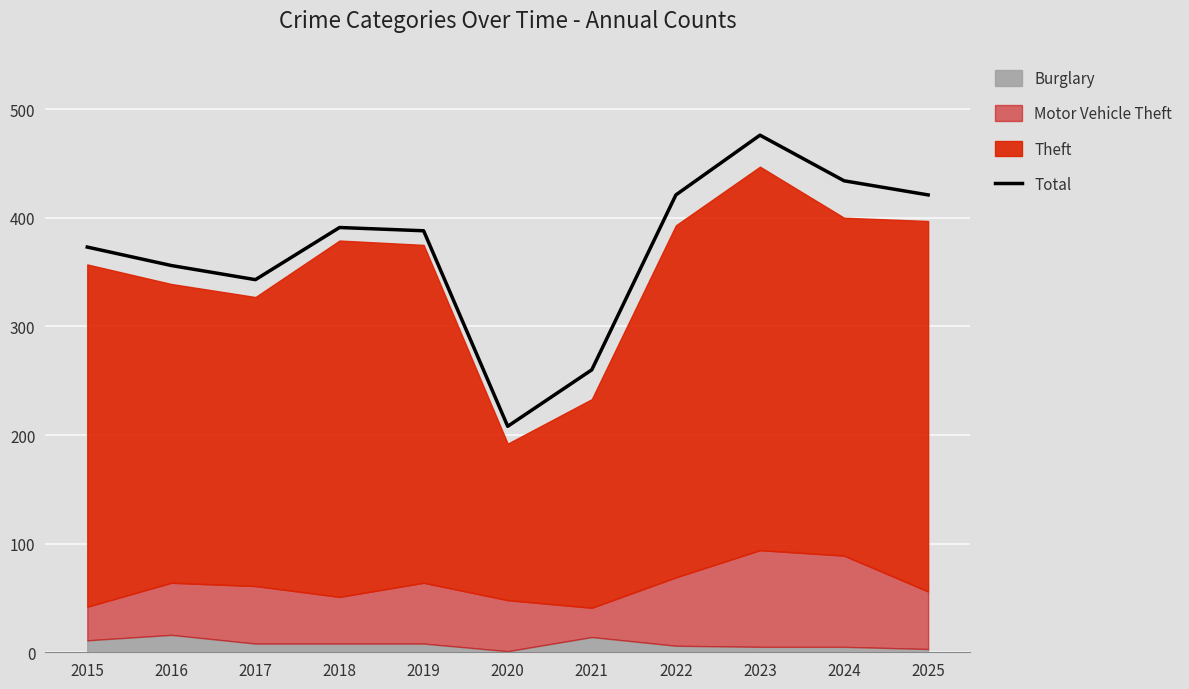

List the labels in order of value, smallest first.

2020, 2021, 2017, 2016, 2015, 2019, 2018, 2022, 2025, 2024, 2023